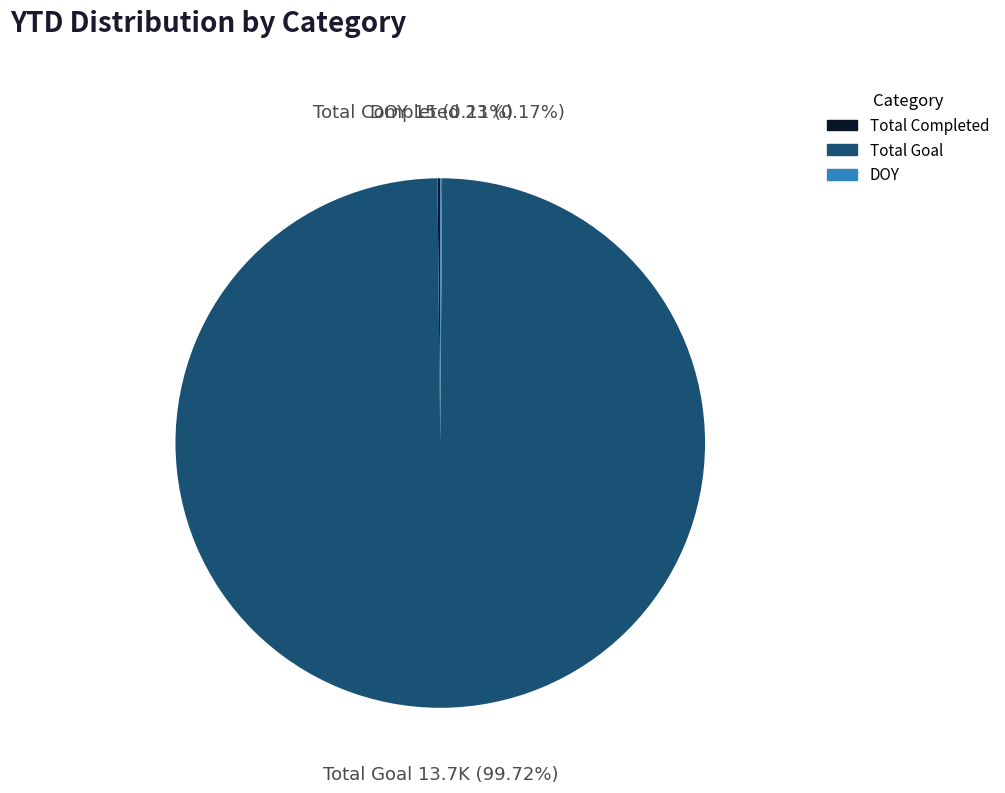

What percentage is NOT represented by Total Goal?

0.3%